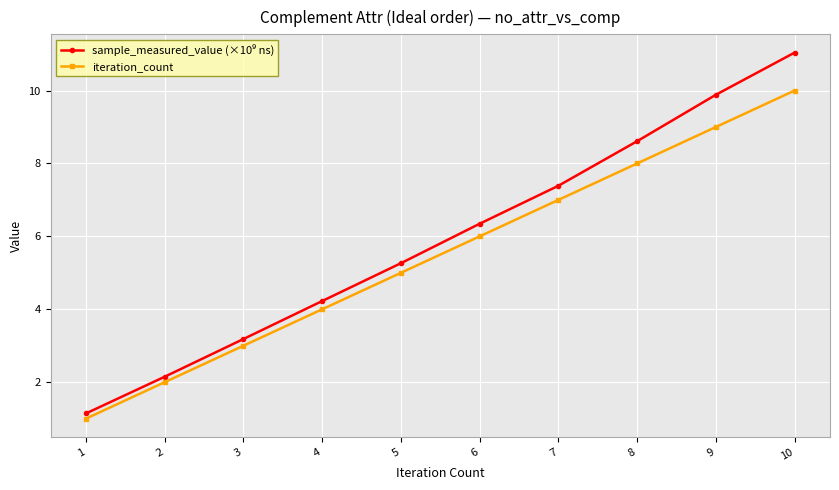

What is the spread (max minus min) of values at 7?

0.4